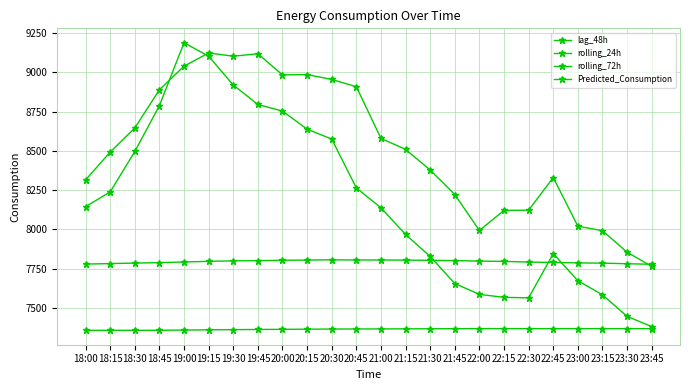

How many lines are shown in the chart?

4